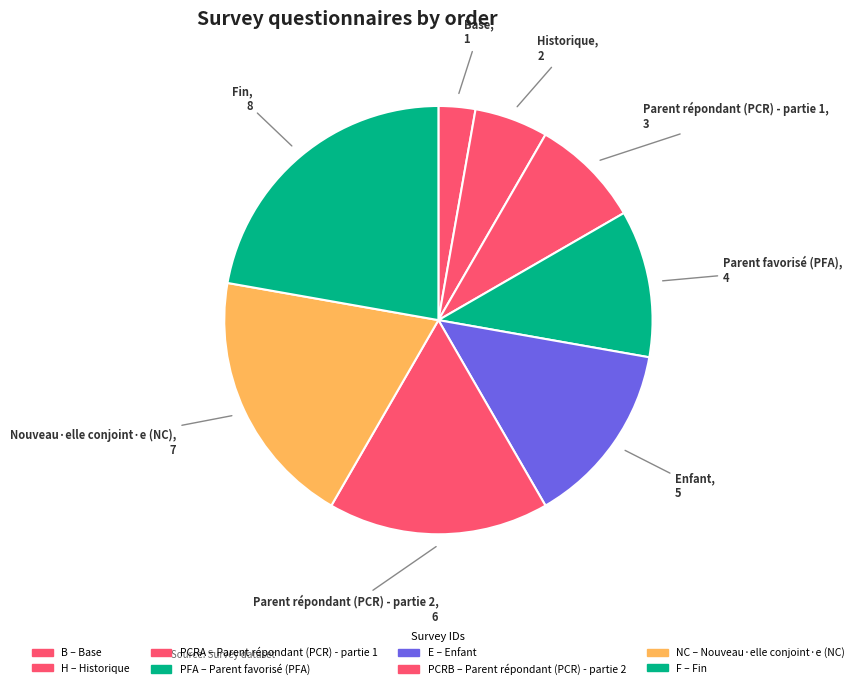

Rank the categories by value from highest to lowest.

F, NC, PCRB, E, PFA, PCRA, H, B